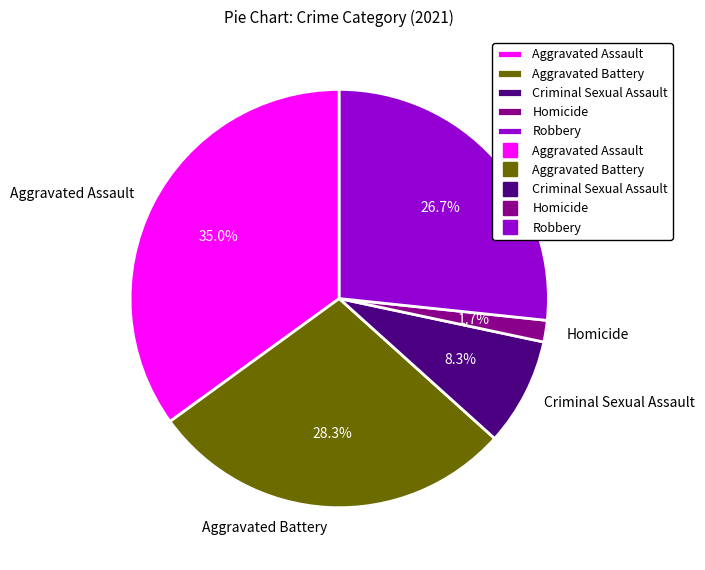

What percentage do Aggravated Battery and Homicide together represent?

30.0%